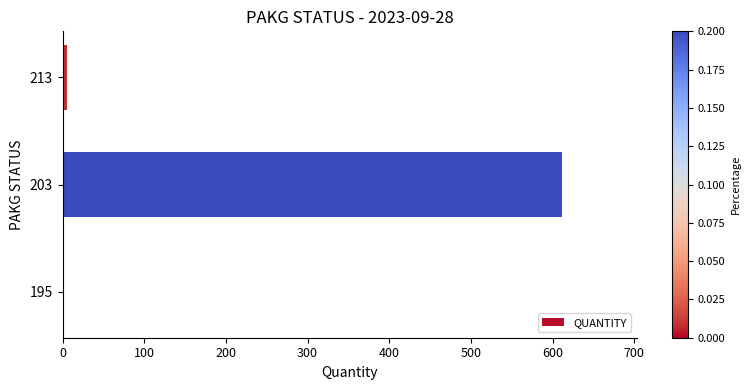

The chart shows a value of 1051 at 203. True or false?

False